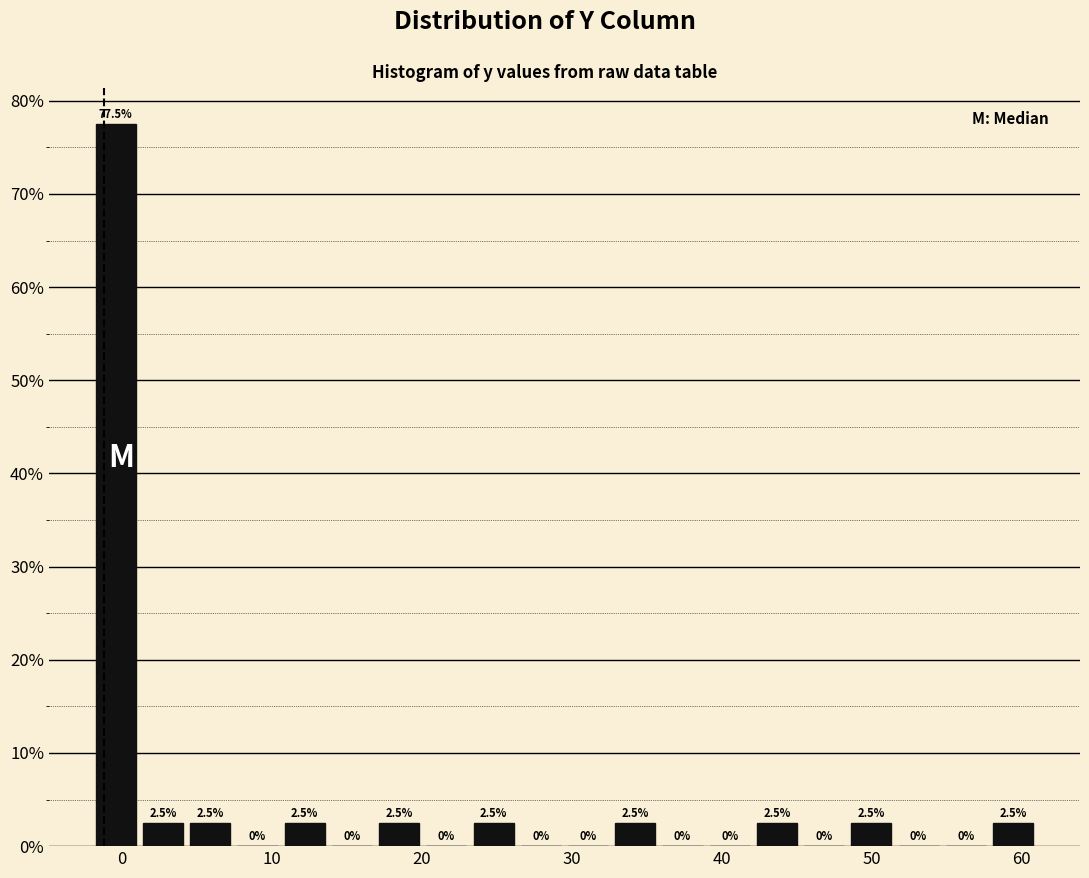

Around what value on the x-axis is the tallest bar? Give the approximate position of its centre, as read against the axis.

0